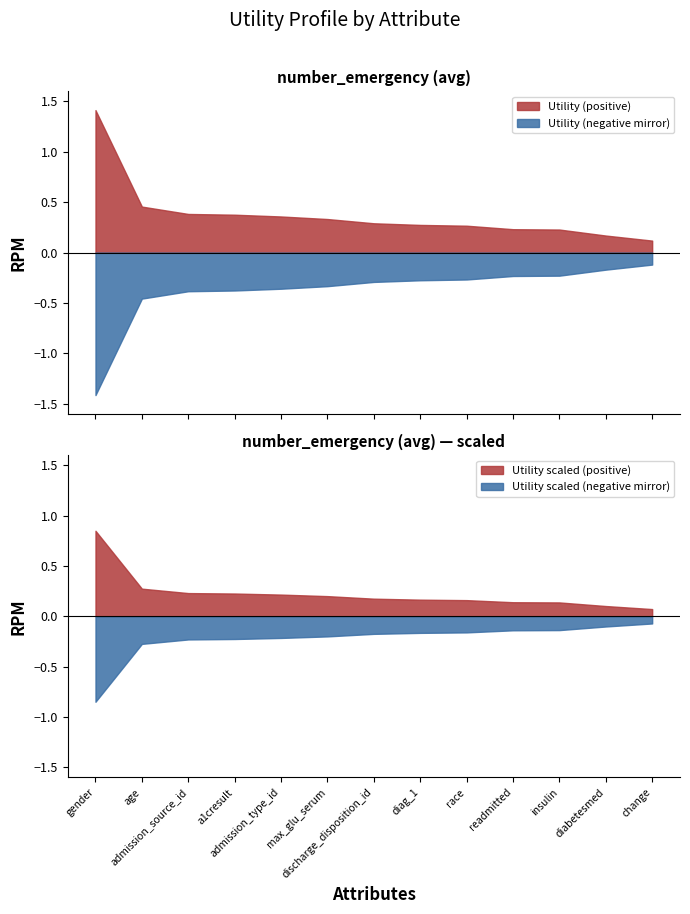

Reading left to right, what are all the values shown in this chart?

gender=1.4	age=0.5	admission_source_id=0.4	a1cresult=0.4	admission_type_id=0.4	max_glu_serum=0.3	discharge_disposition_id=0.3	diag_1=0.3	race=0.3	readmitted=0.2	insulin=0.2	diabetesmed=0.2	change=0.1